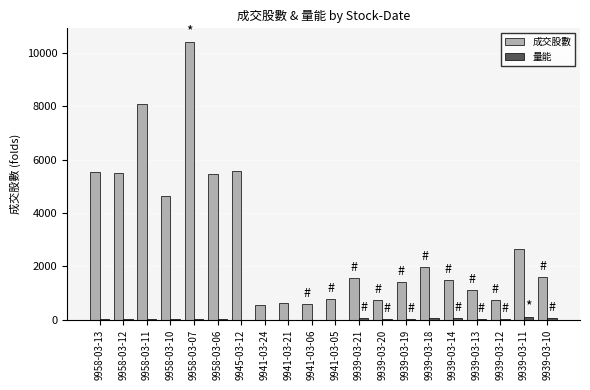

What is the highest value of the 成交股數 series?

10403.8